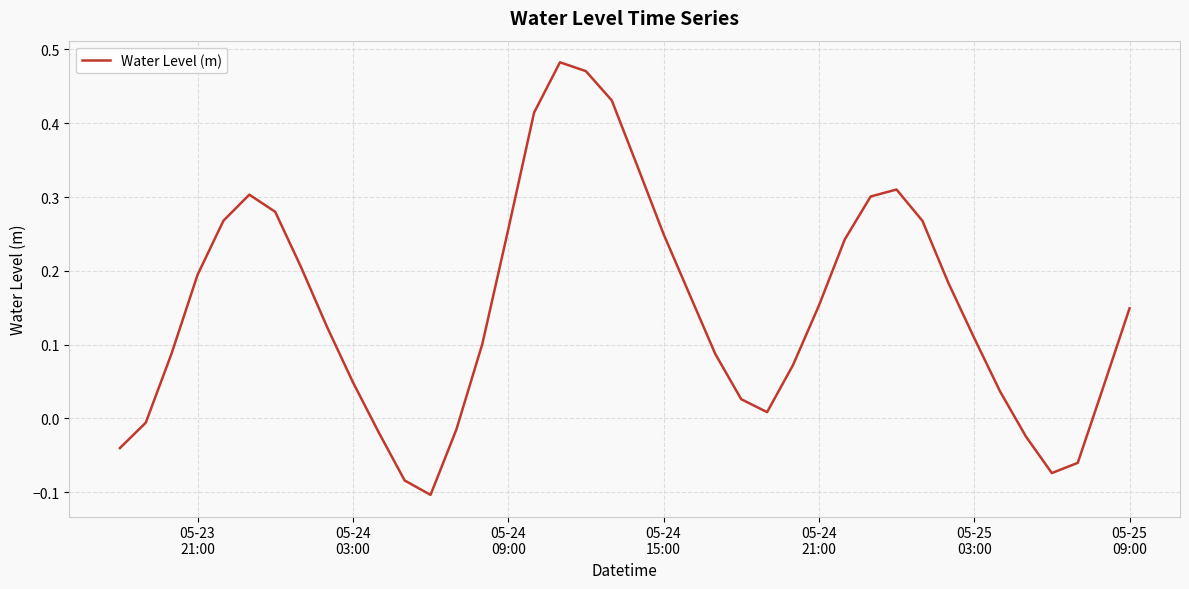

What is the difference between the maximum and minimum values?

0.6